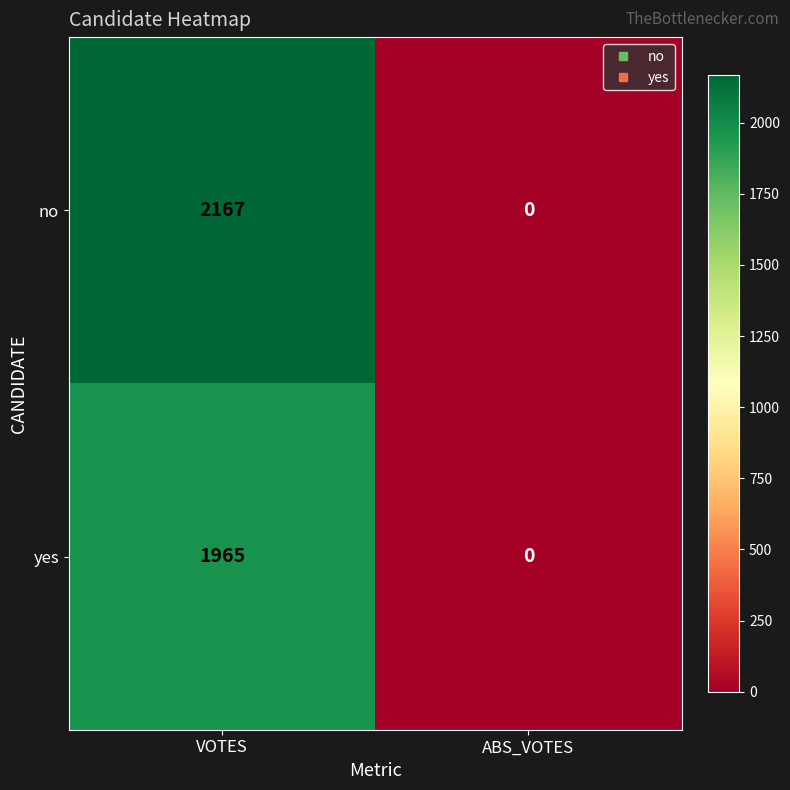

What is the difference between the maximum and minimum values in the yes series?

1965